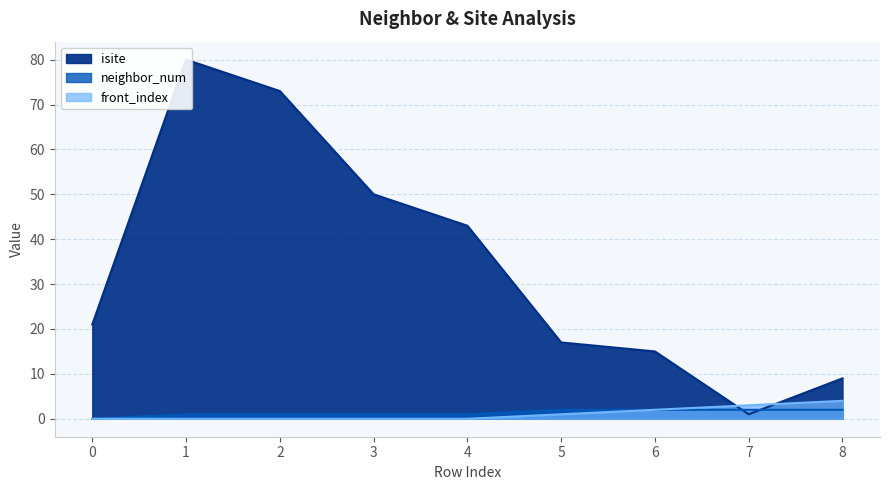

Is the value of front_index at 1 greater than the value of neighbor_num at 5?

No